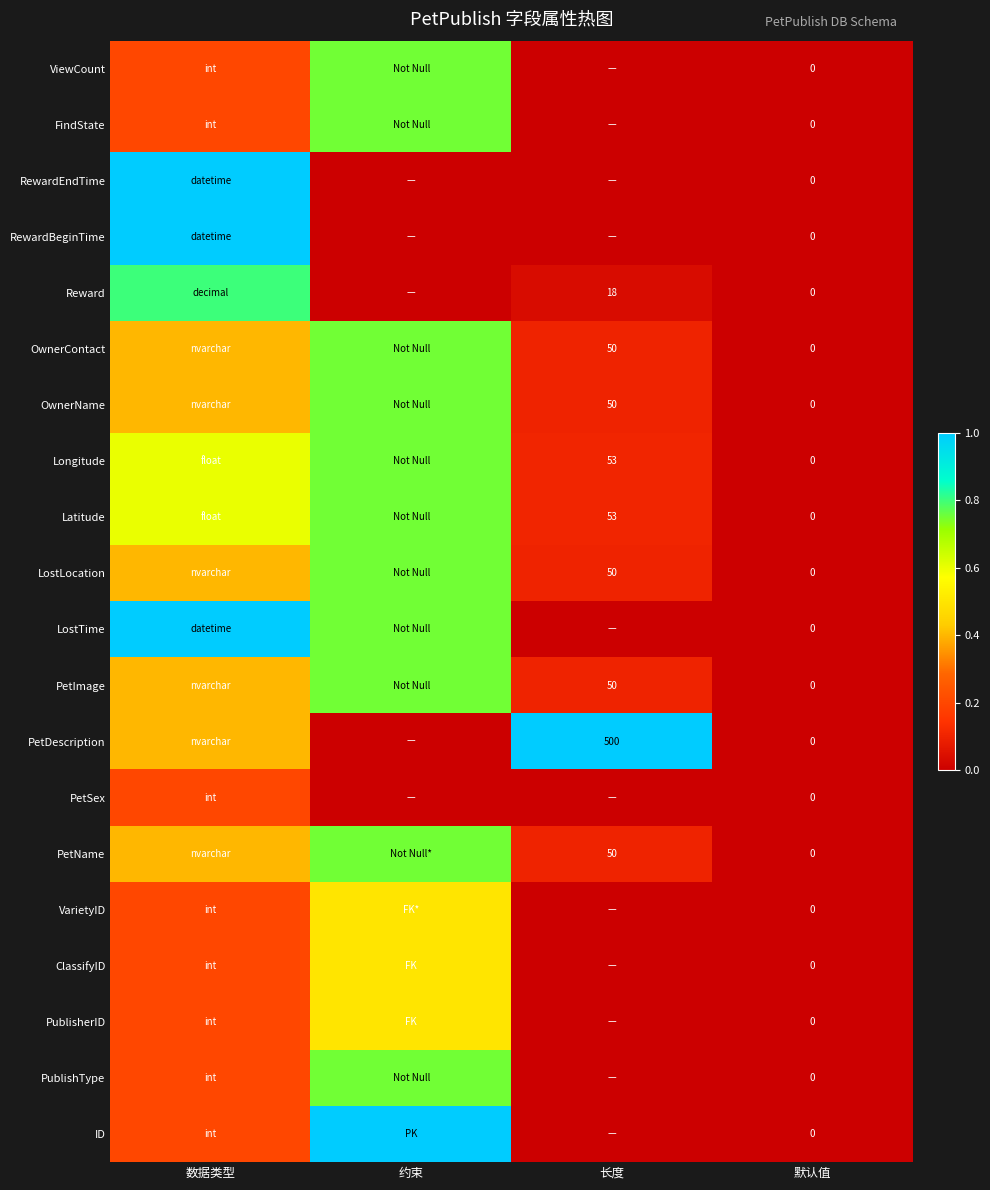

List the series in order of their peak value, highest first.

ID, PetDescription, LostTime, RewardBeginTime, RewardEndTime, Reward, PublishType, PetName, PetImage, LostLocation, Latitude, Longitude, OwnerName, OwnerContact, FindState, ViewCount, PublisherID, ClassifyID, VarietyID, PetSex